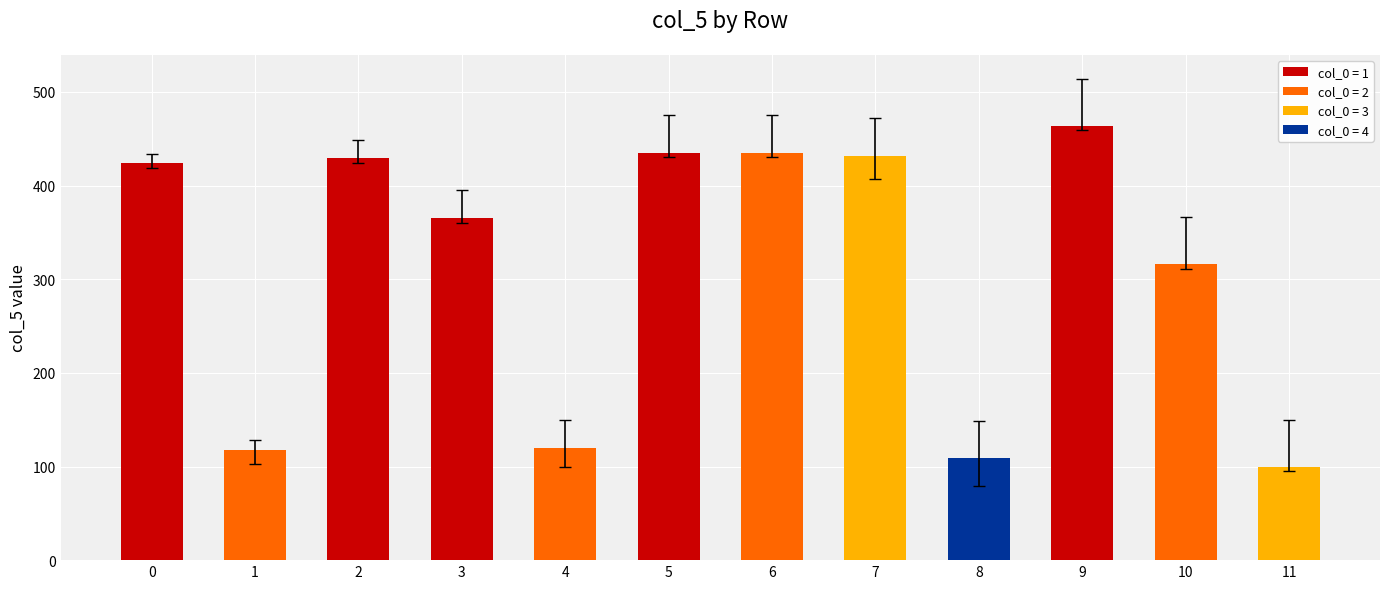

What value does the data have at 9?

464